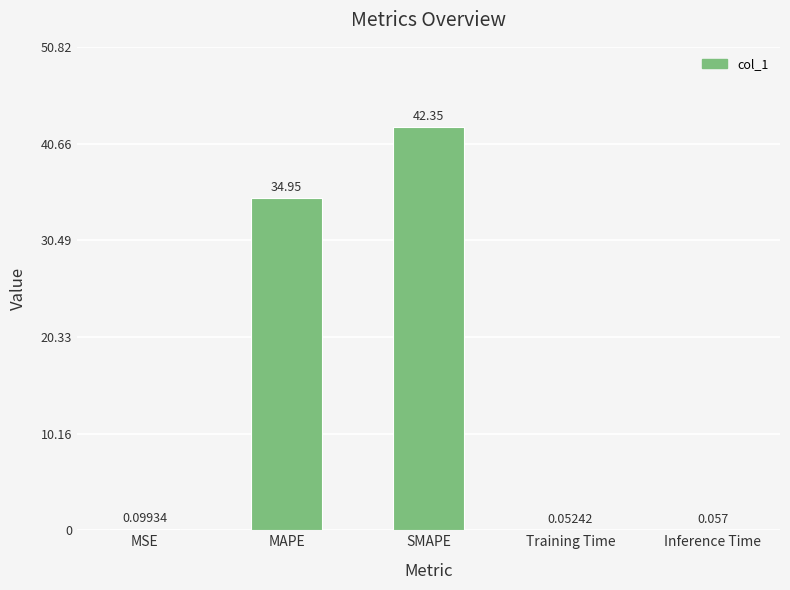

Are the bars horizontal?

No